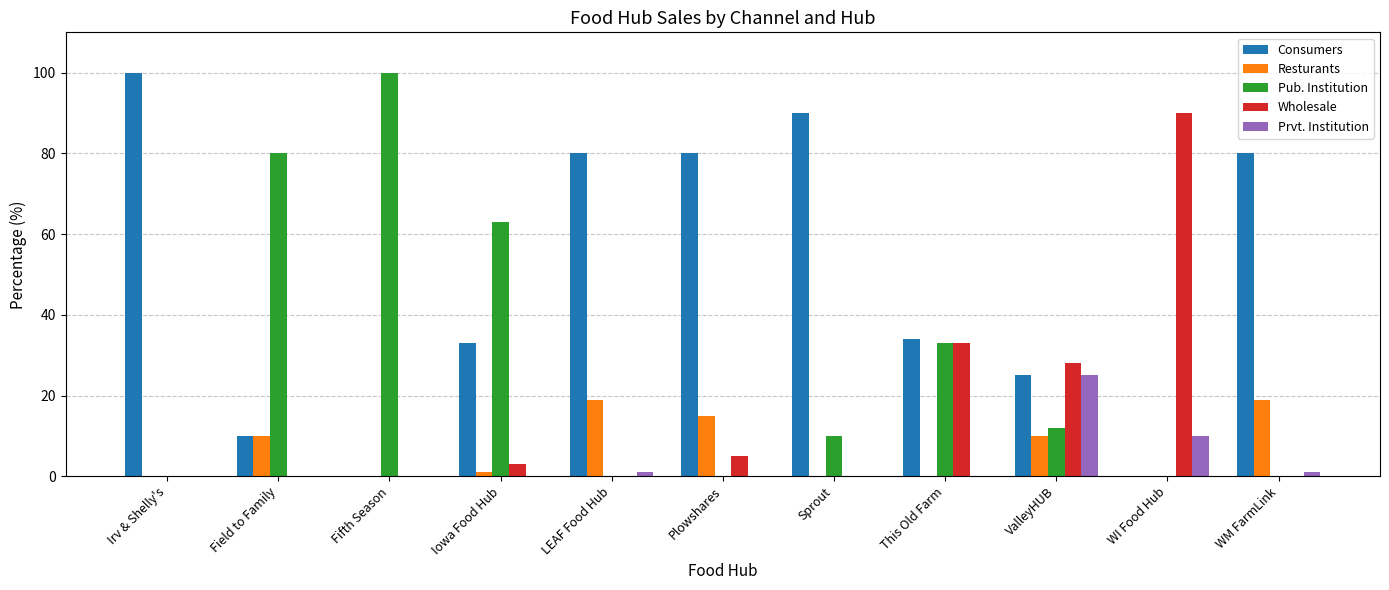

What is the sum of all Pub. Institution values?

298